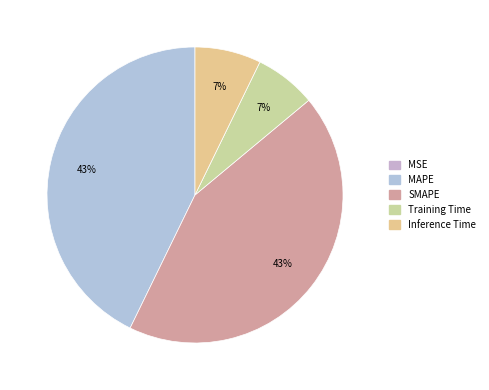

The MSE slice represents 1% of the pie. True or false?

False